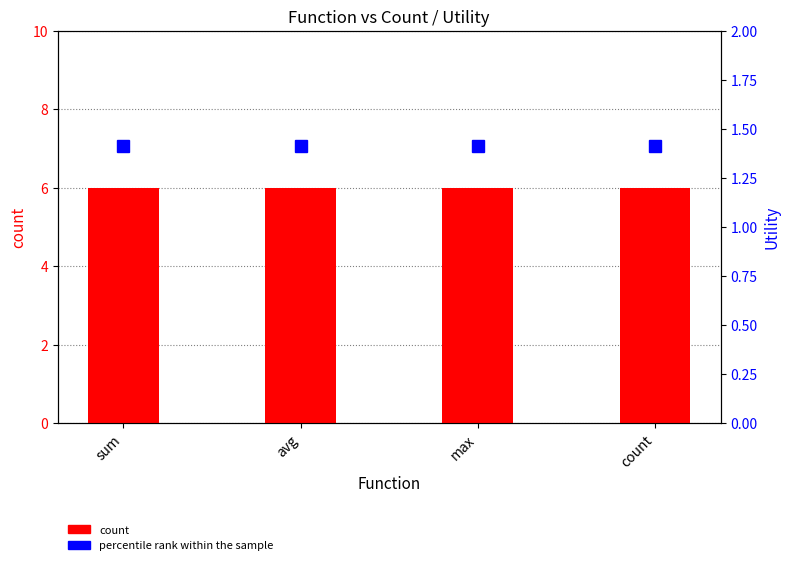

At which category does the chart reach its peak across all series?

sum